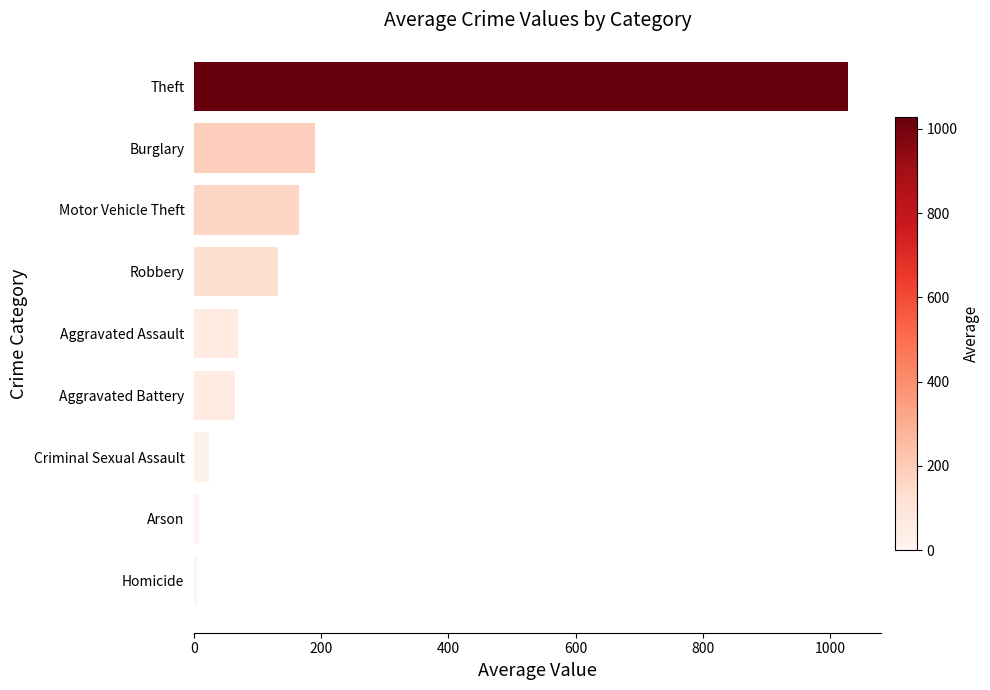

What is the maximum value shown in the chart?

1028.5